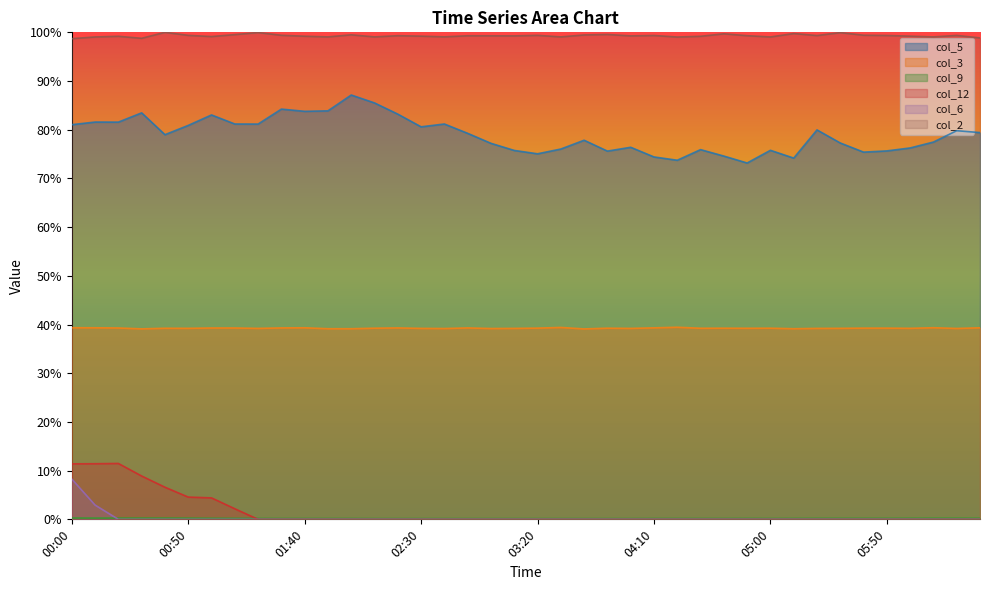

The value of col_6 at 06:30 is 0.0. True or false?

True